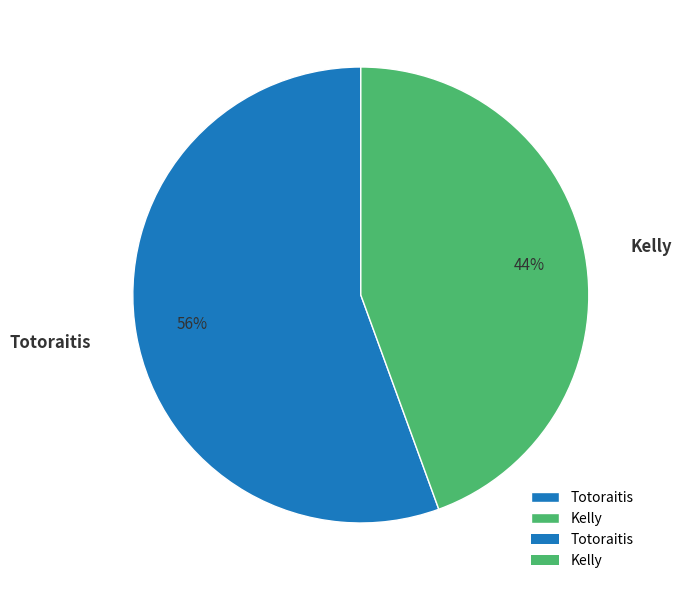

Which category accounts for the majority?

Totoraitis